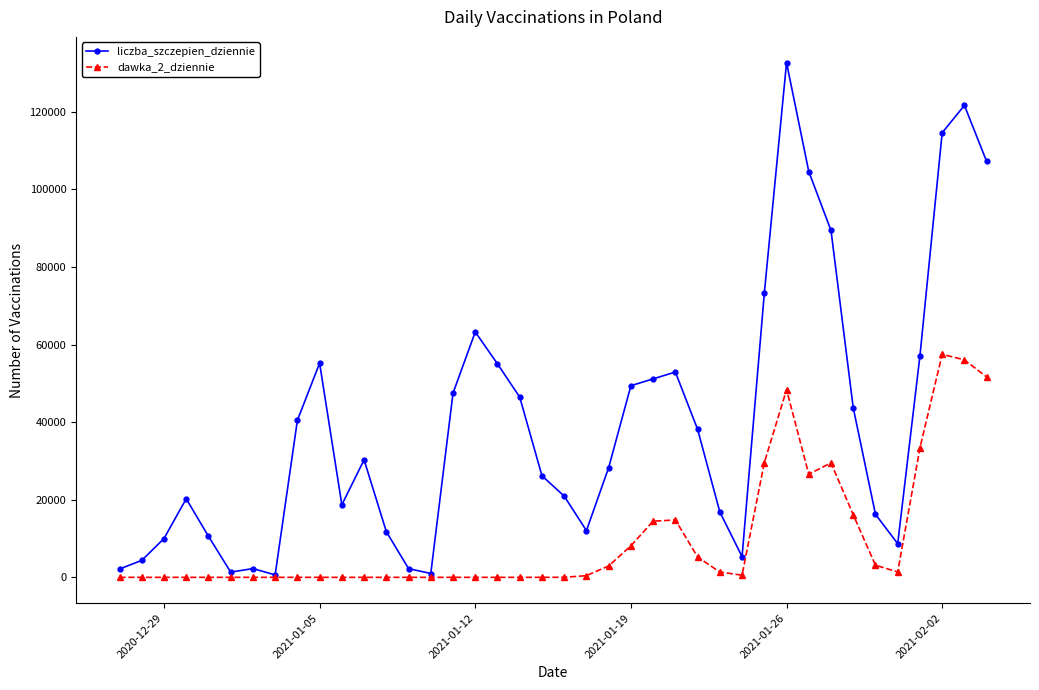

Which series has the widest spread of values?

liczba_szczepien_dziennie